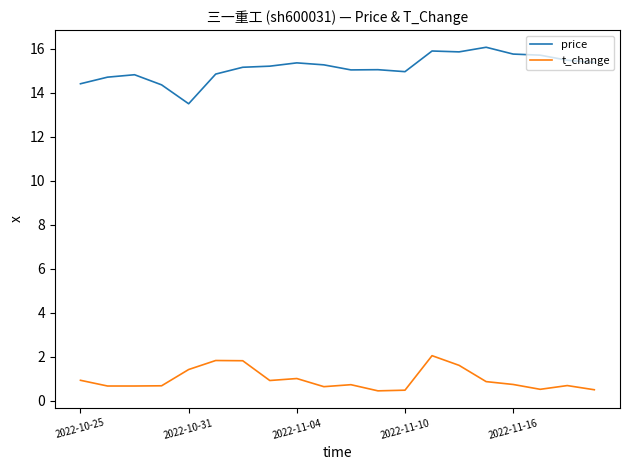

What is the maximum value for price?

16.1